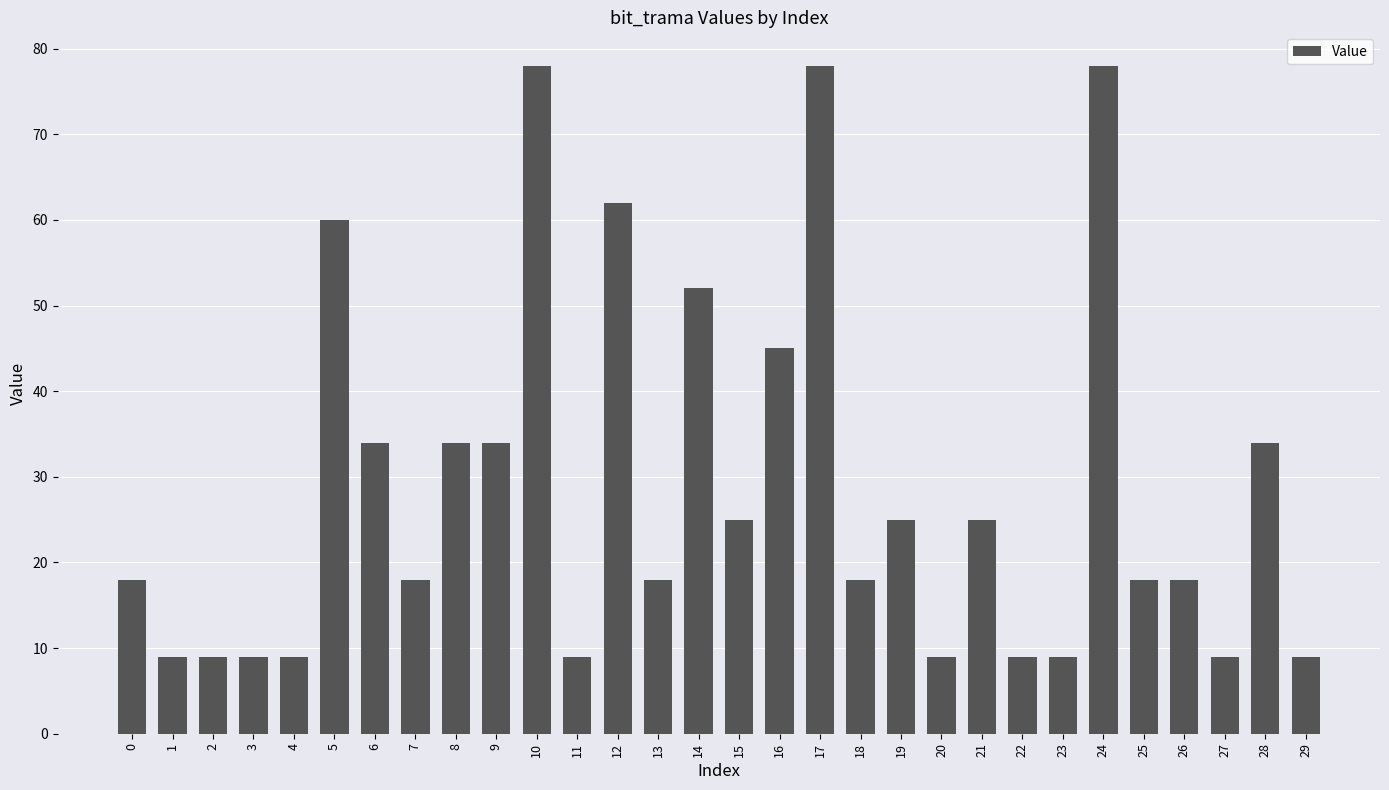

Count the number of categories in the chart.

30